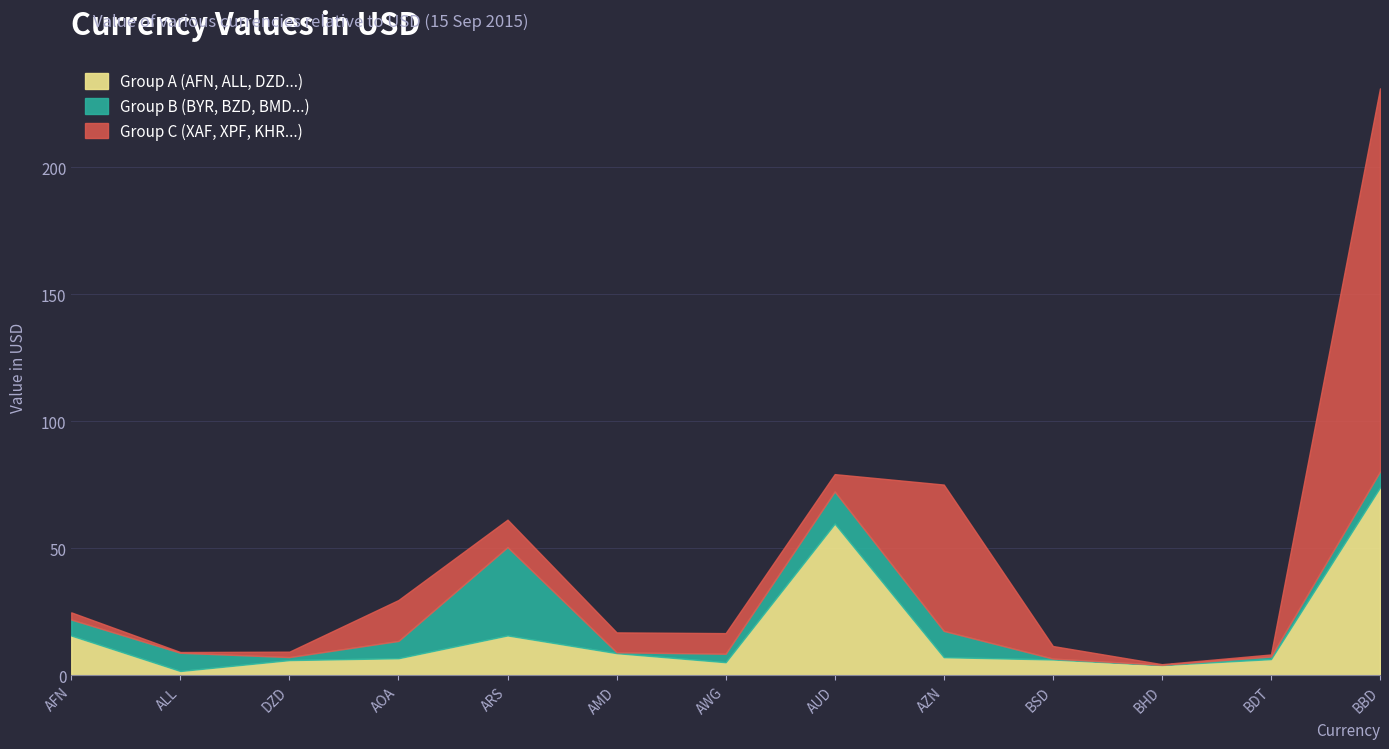

The value of Group A (AFN, ALL, DZD...) at DZD is 6.0. True or false?

True